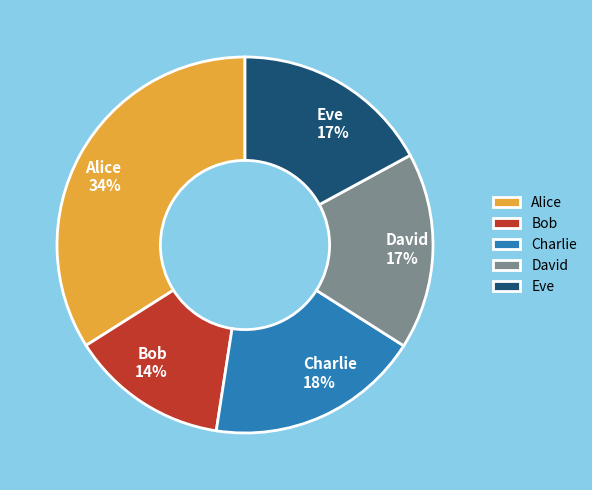

Is it true that Eve is 23% of the pie?

False